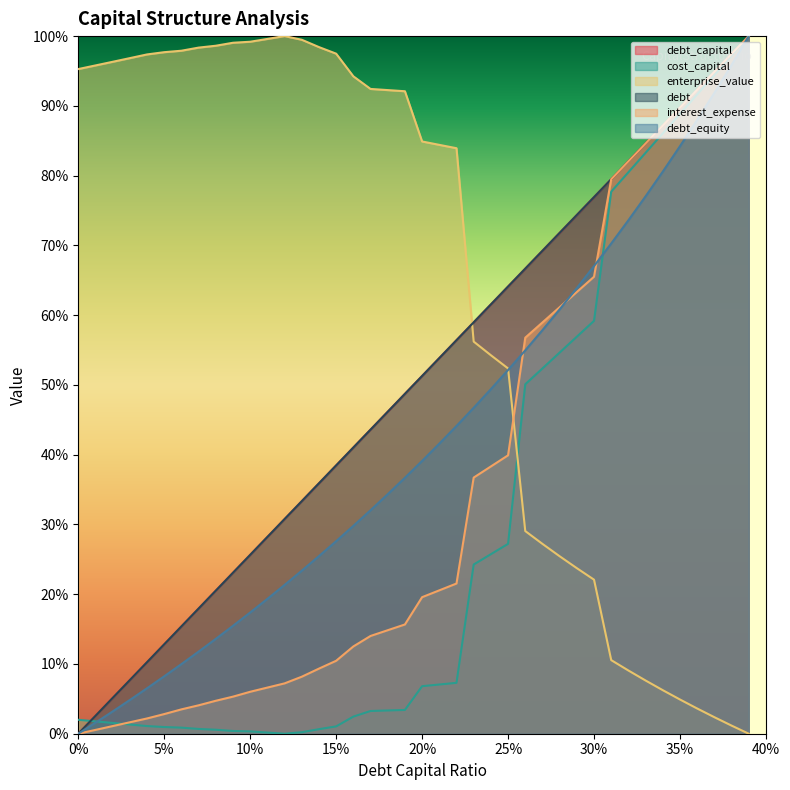

Count the number of data series in this chart.

6